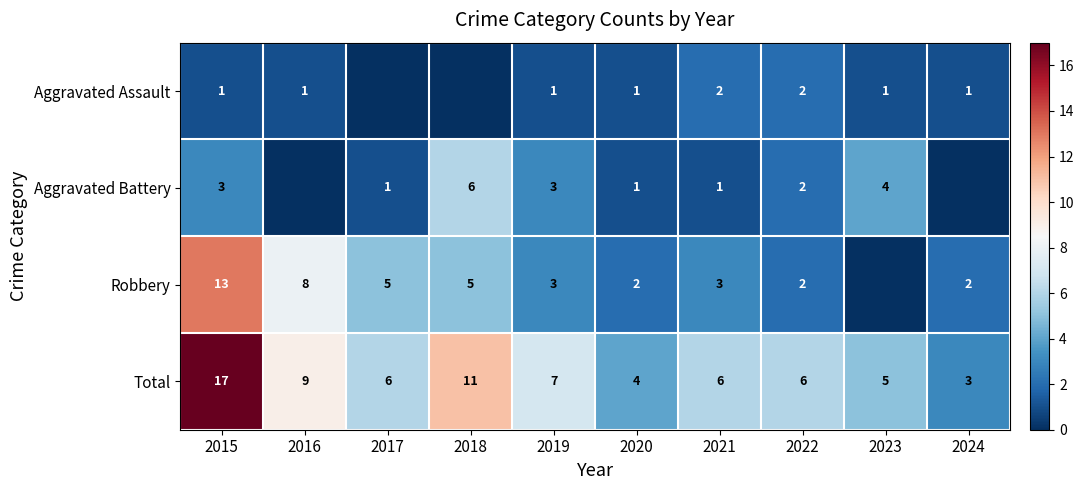

What is the maximum value shown in the chart?

17